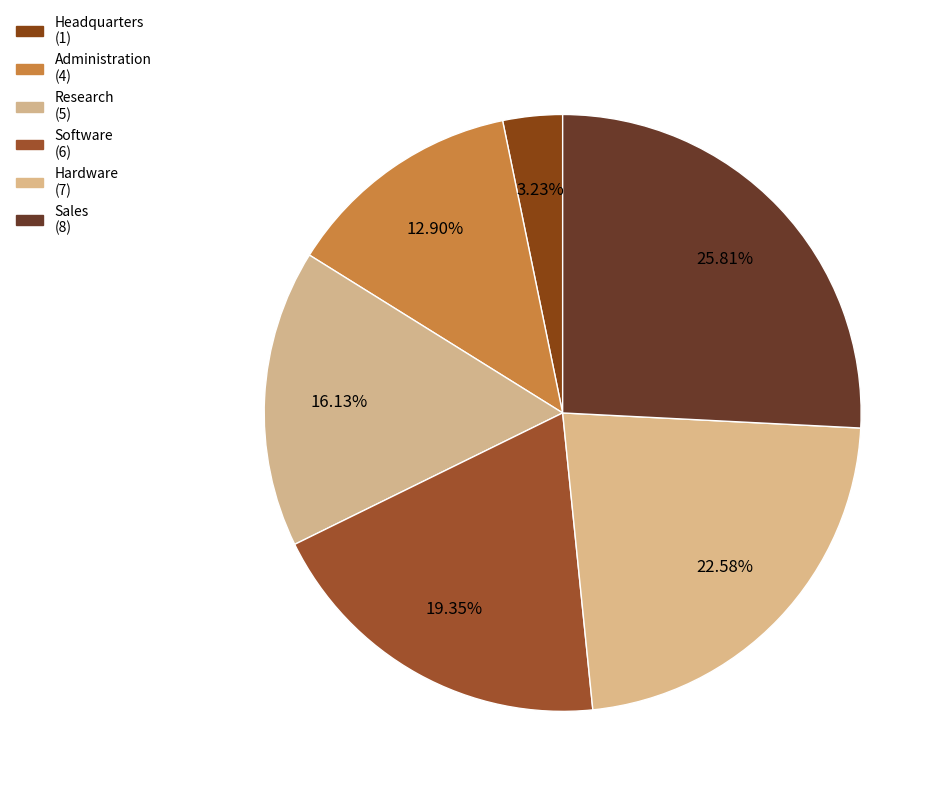

Count the number of slices in the pie.

6